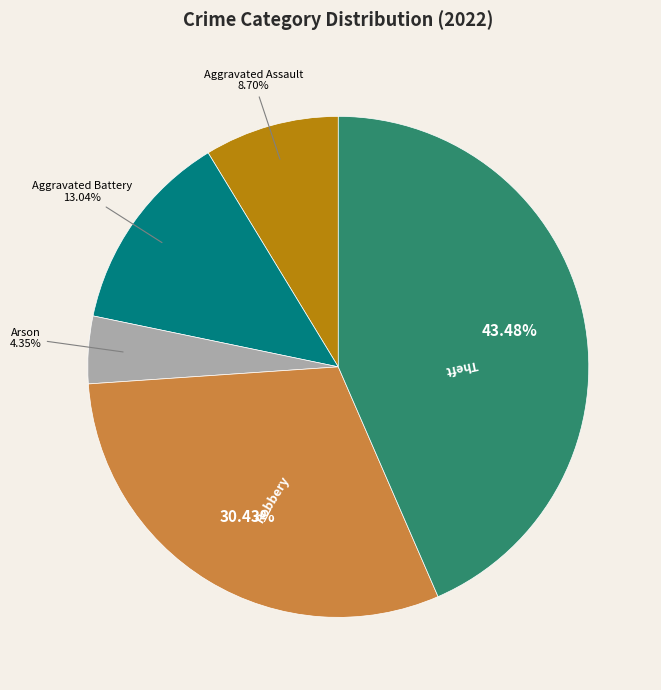

Does Aggravated Assault represent more than half of the total?

No